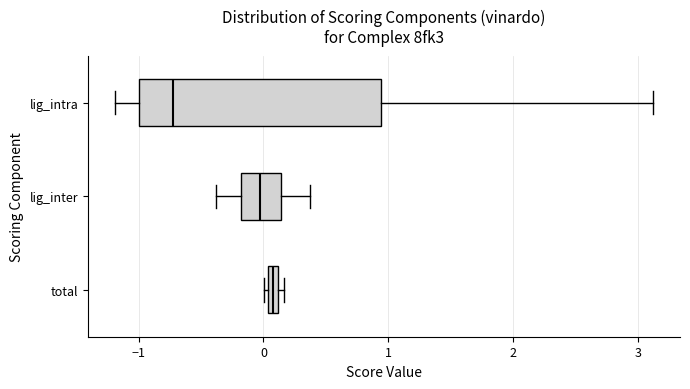

Where is the left edge of the box for total on the x-axis? The values are not printed on the chart, so give them approximately, as read against the axis.

0.0